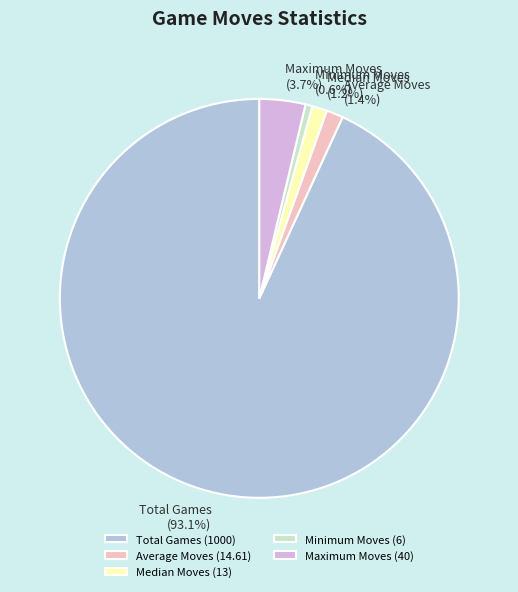

What percentage do Average Moves and Maximum Moves together represent?

5.1%